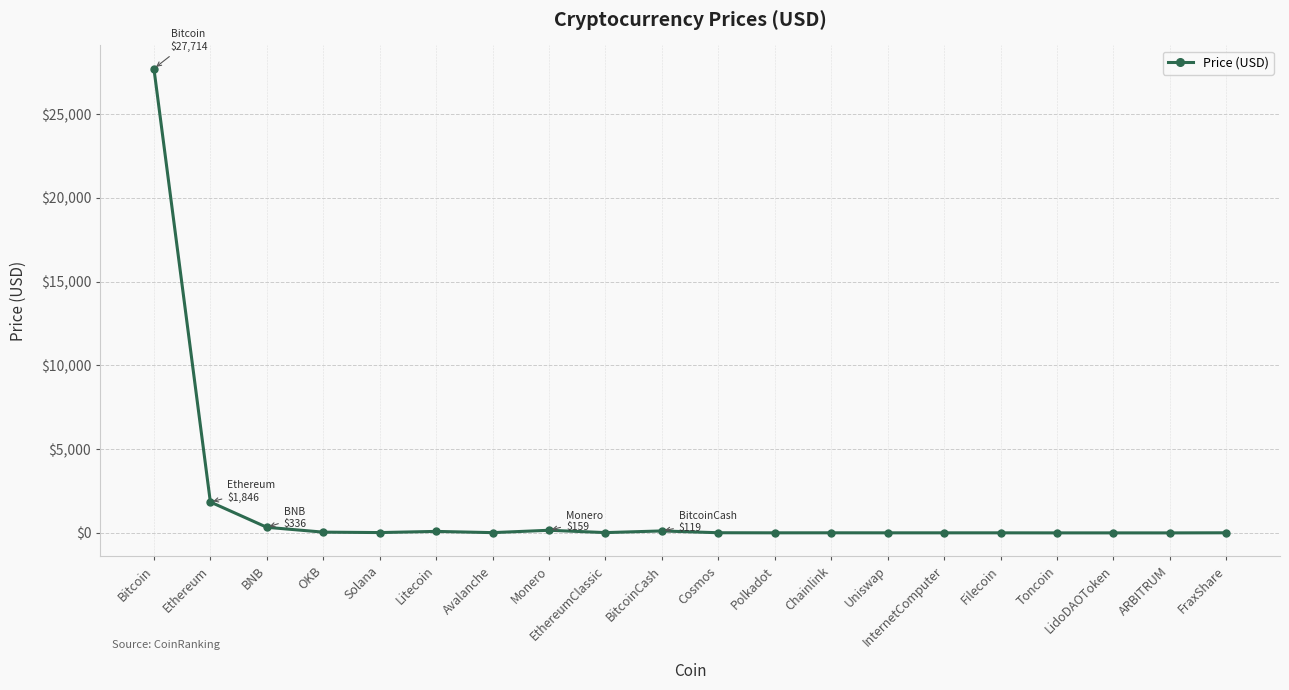

True or false: the data shows 17.3 at Avalanche.

True